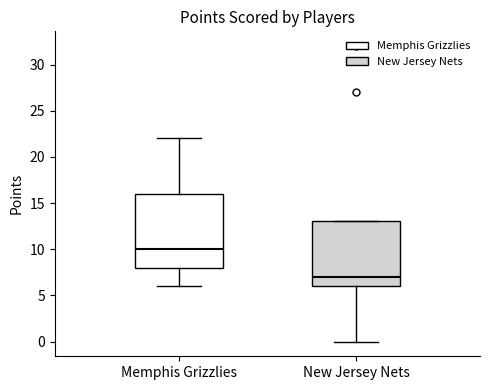

Reading left to right, read every box against the y-axis: the position of its median line, the range the box covers, and the ends of its whiskers. The values are not printed on the chart, so give them approximately, as read against the axis.

Memphis Grizzlies: median 10, box 8 to 16, whiskers 6 to 22
New Jersey Nets: median 7, box 6 to 13, whiskers 0 to 13